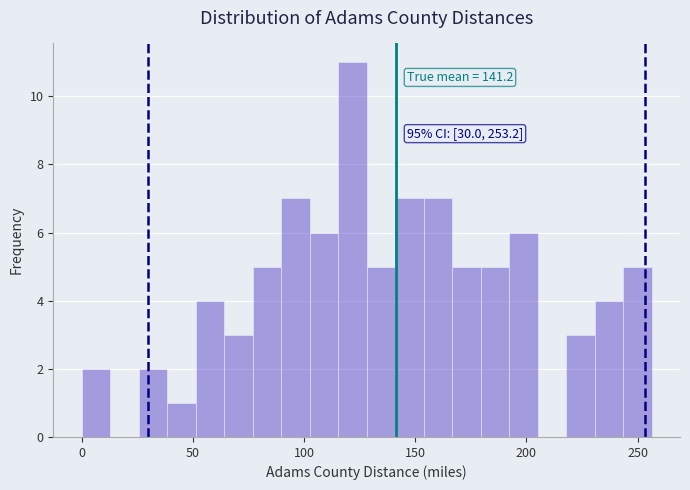

Around what value on the x-axis is the tallest bar? Give the approximate position of its centre, as read against the axis.

120